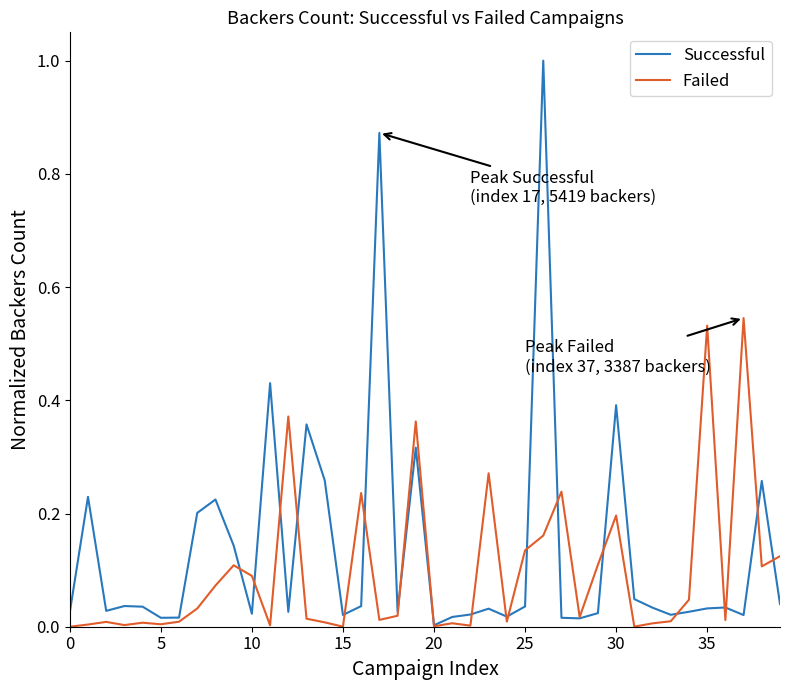

Which series has the largest range (max minus min)?

Successful